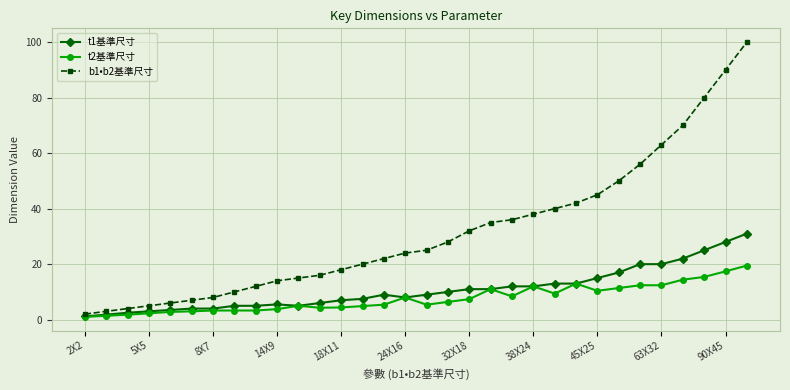

What are all the series names shown in the legend?

t1基準尺寸, t2基準尺寸, b1•b2基準尺寸